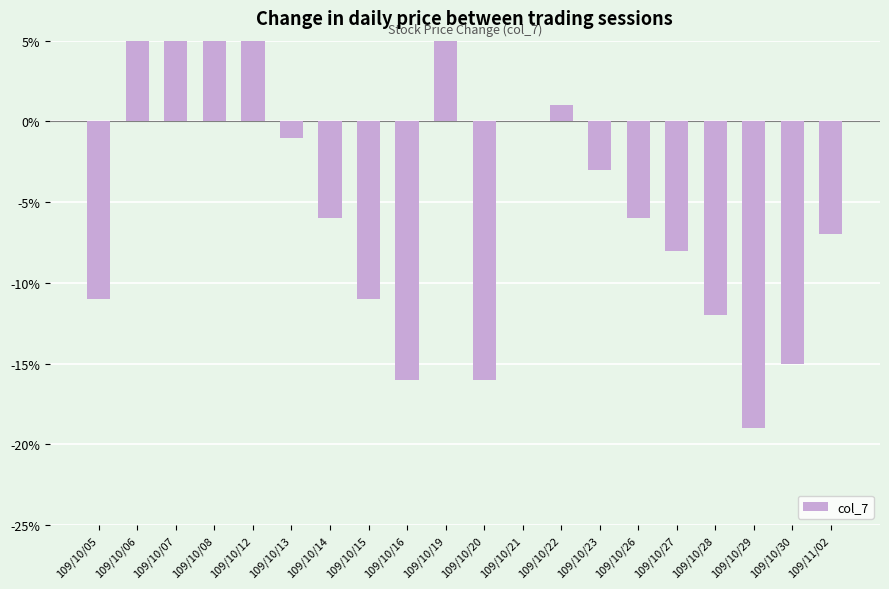

Which category has the lowest value across all series?

109/10/29